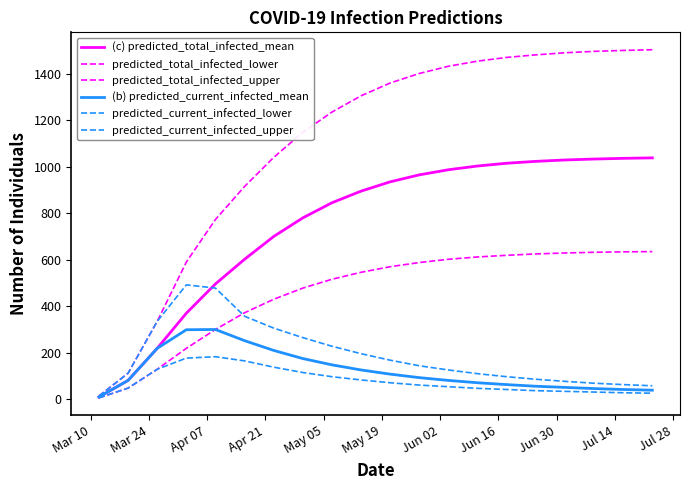

What is the maximum value for (b) predicted_current_infected_mean?

300